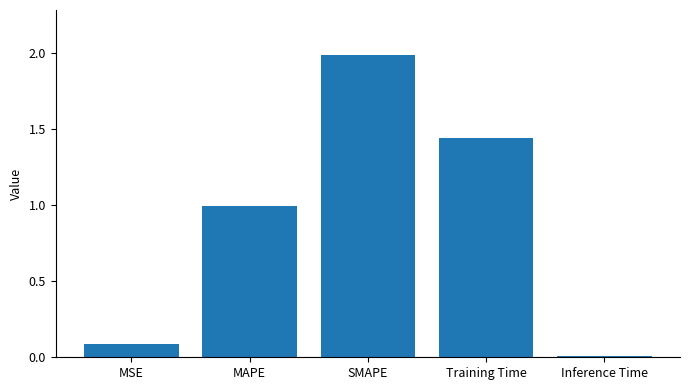

What is the label of the 5th bar from the left?

Inference Time